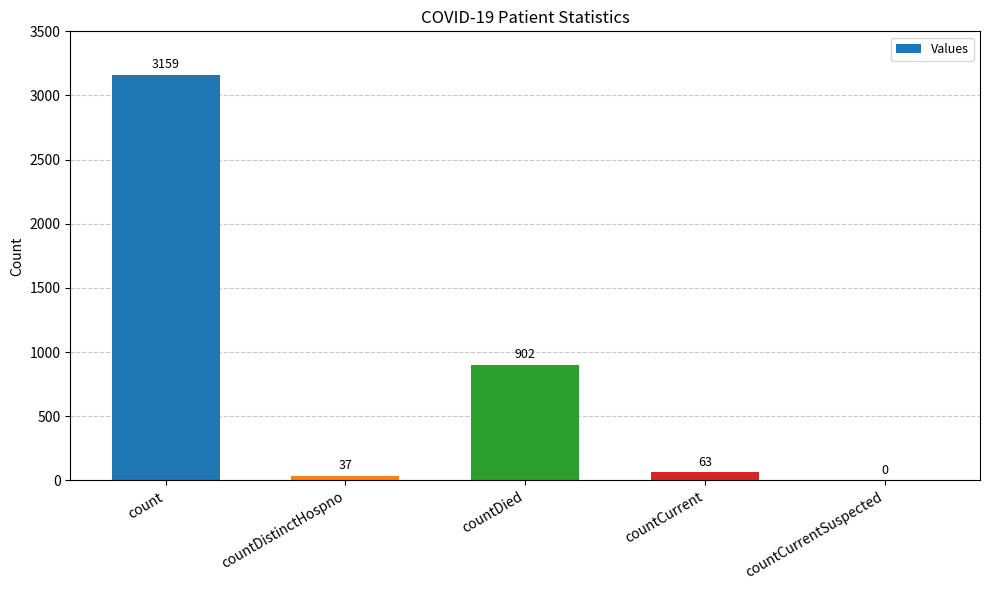

At which label is the value closest to 1579?

countDied